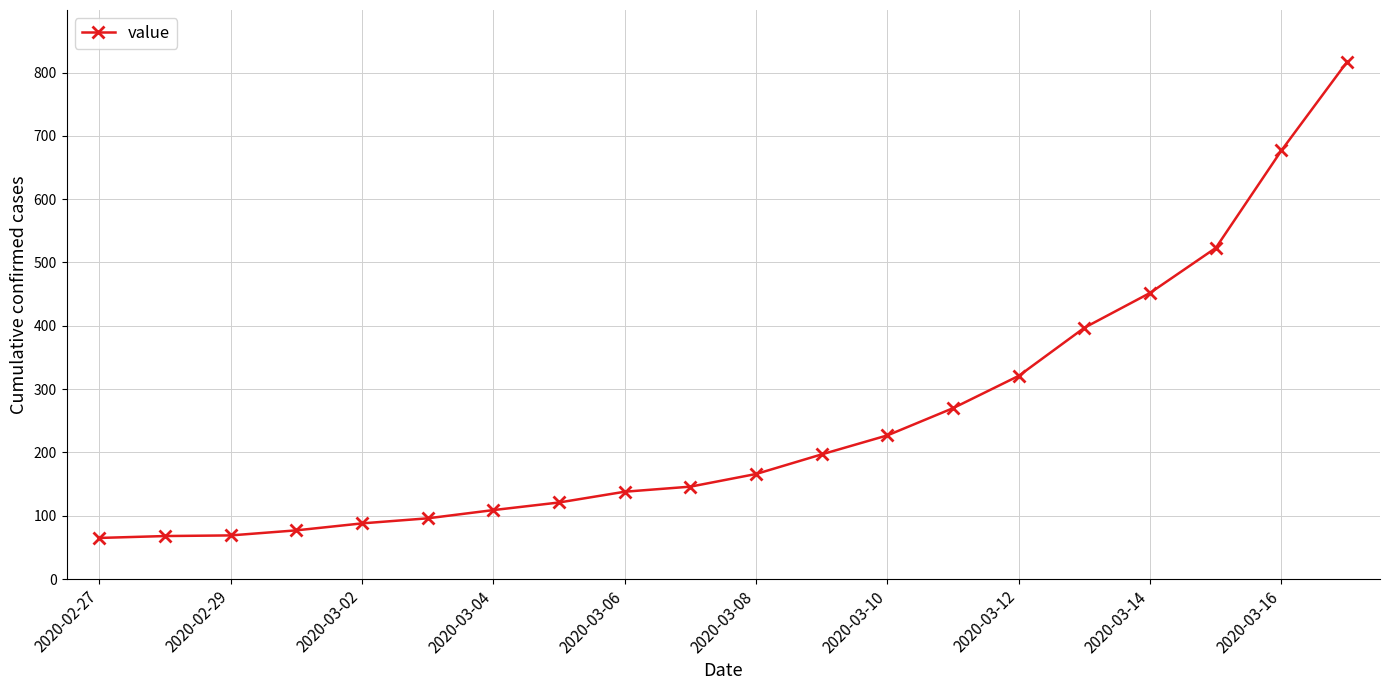

Count the number of data series in this chart.

1